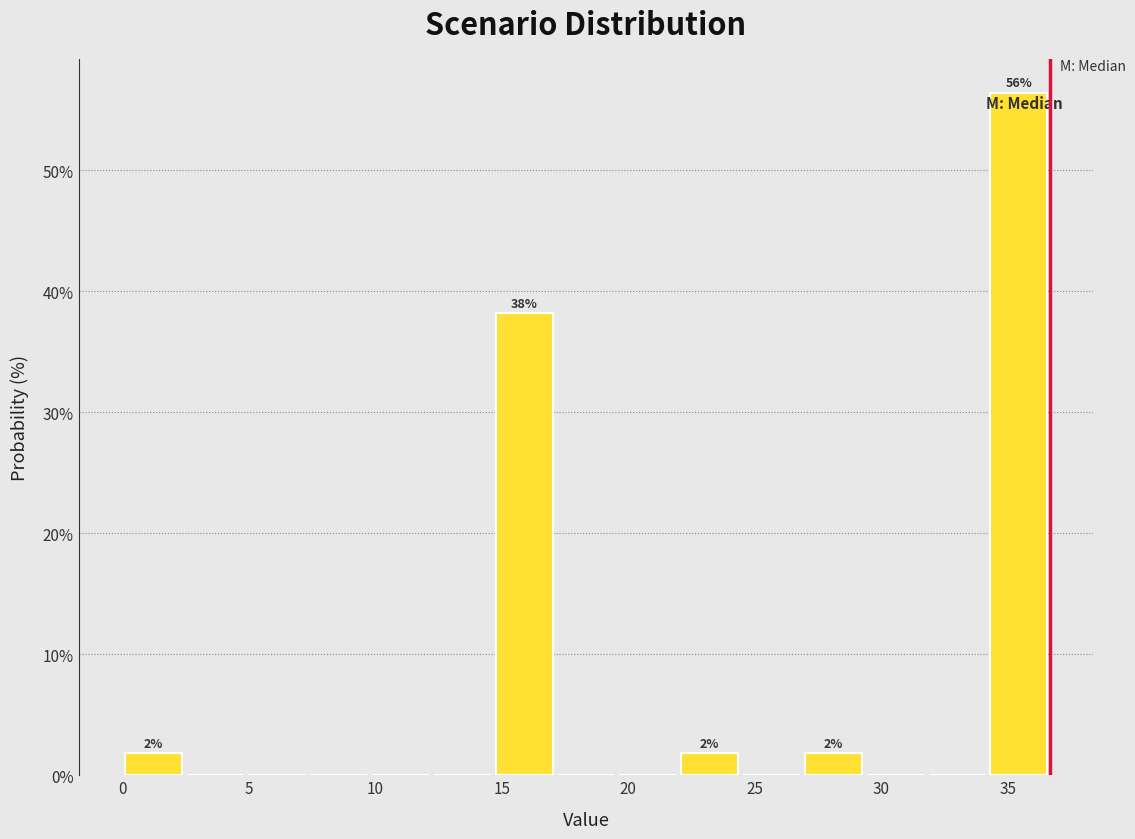

Over which range of the x-axis is the bar tallest?

34.0 to 36.5